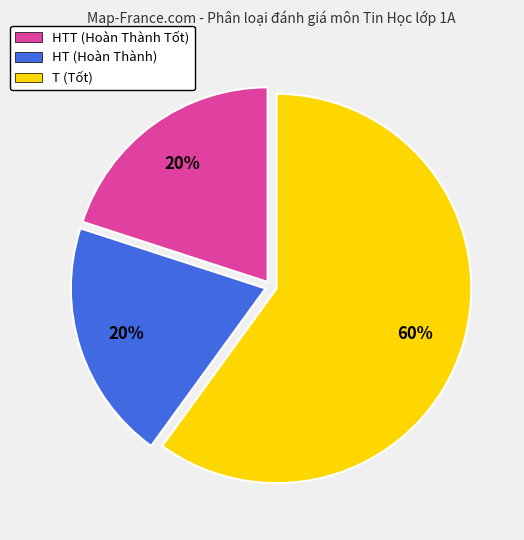

Combined, do T (Tốt) and HT (Hoàn Thành) account for over 50%?

Yes